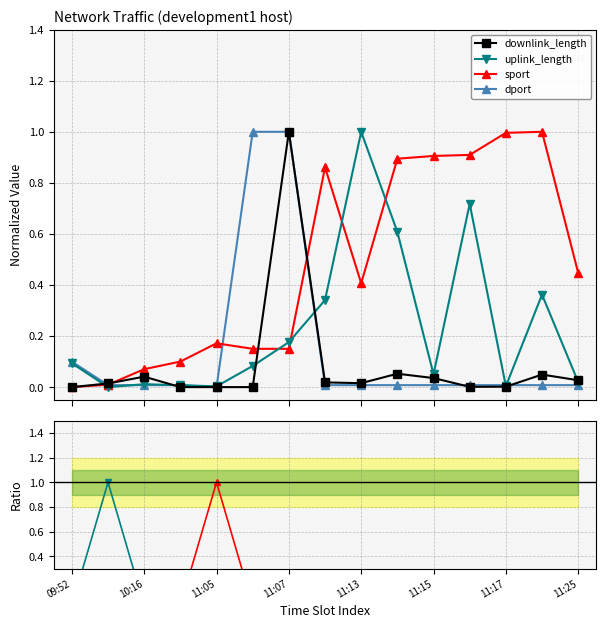

Which series has the largest range (max minus min)?

downlink_length